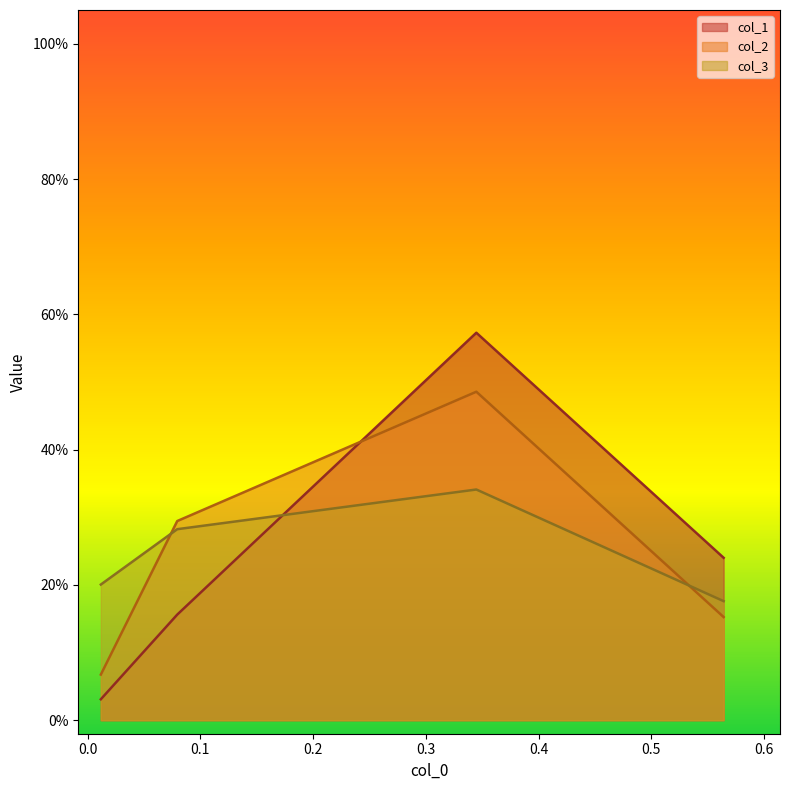

Does the chart display data point markers on the line(s)?

No